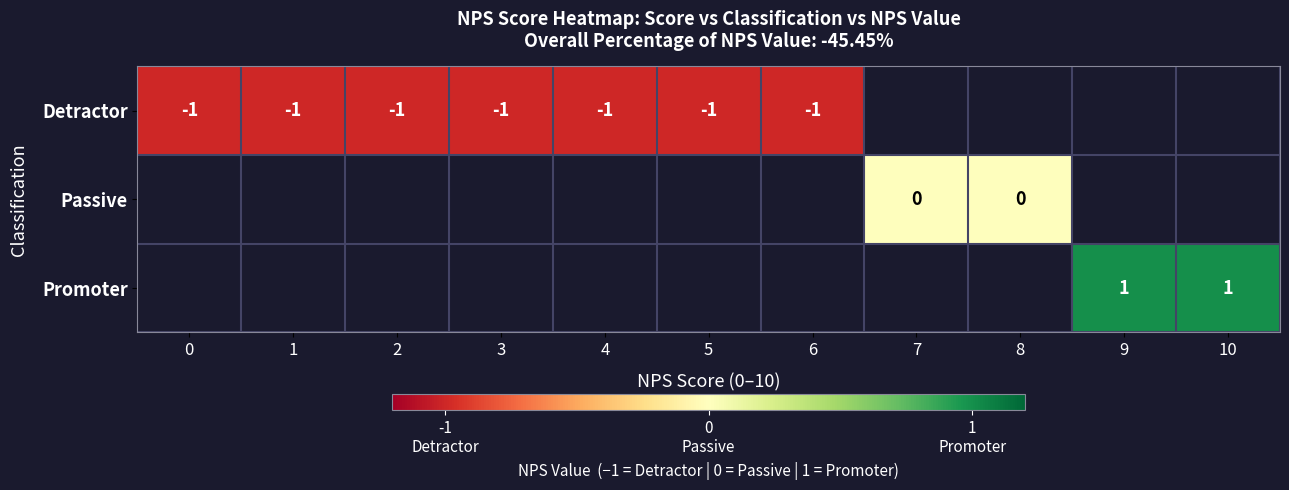

At which category does the chart reach its peak across all series?

9